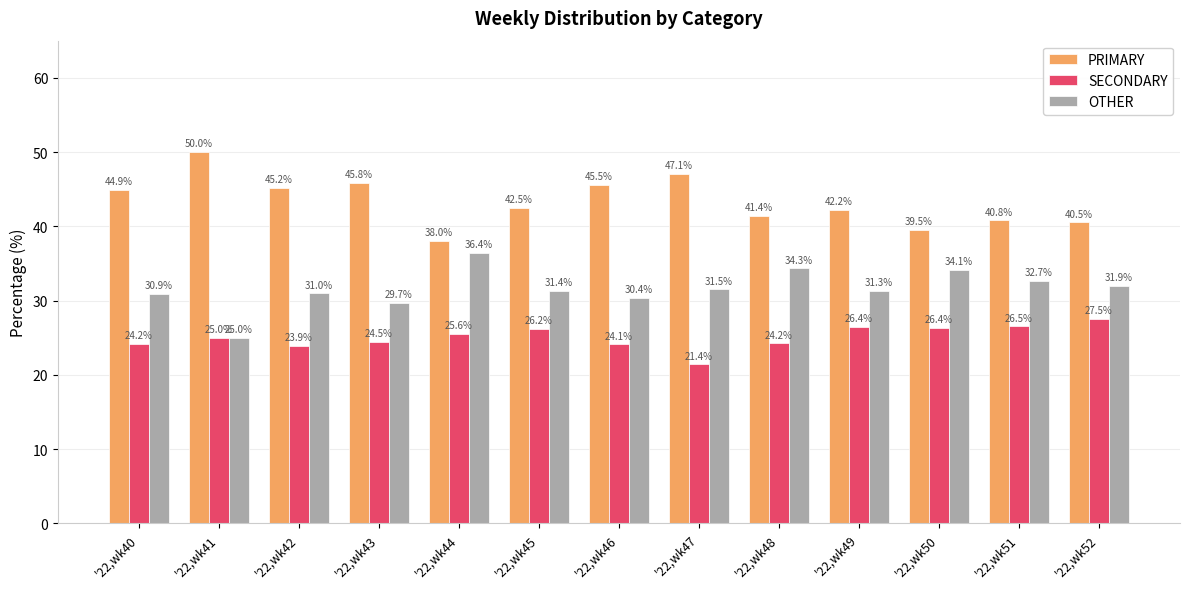

What is the sum of the OTHER values at '22,wk40 and '22,wk49?

62.2